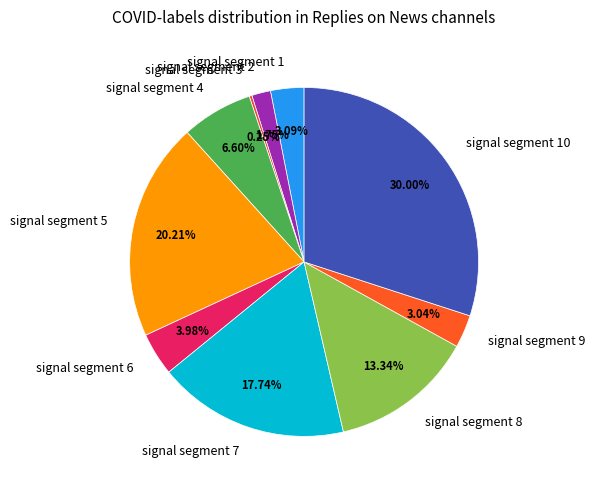

To the nearest percent, what portion does signal segment 7 represent?

18%